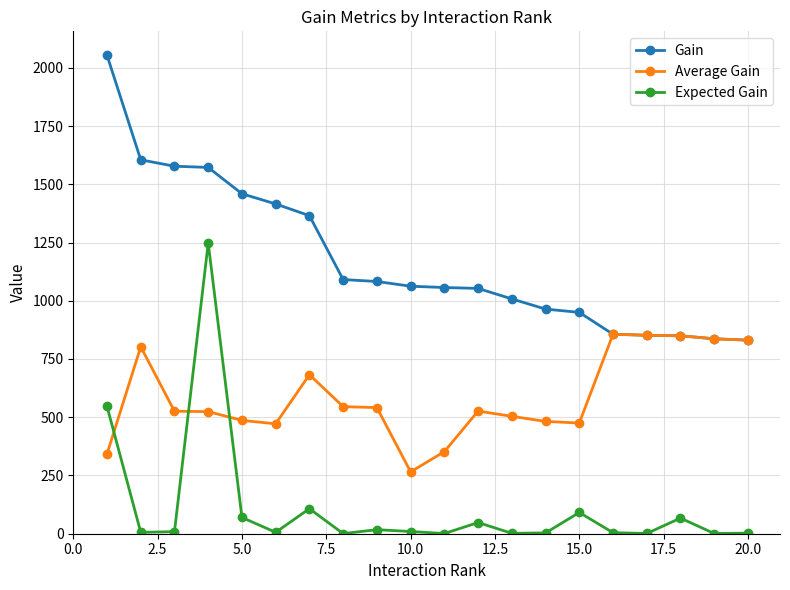

How many lines are shown in the chart?

3